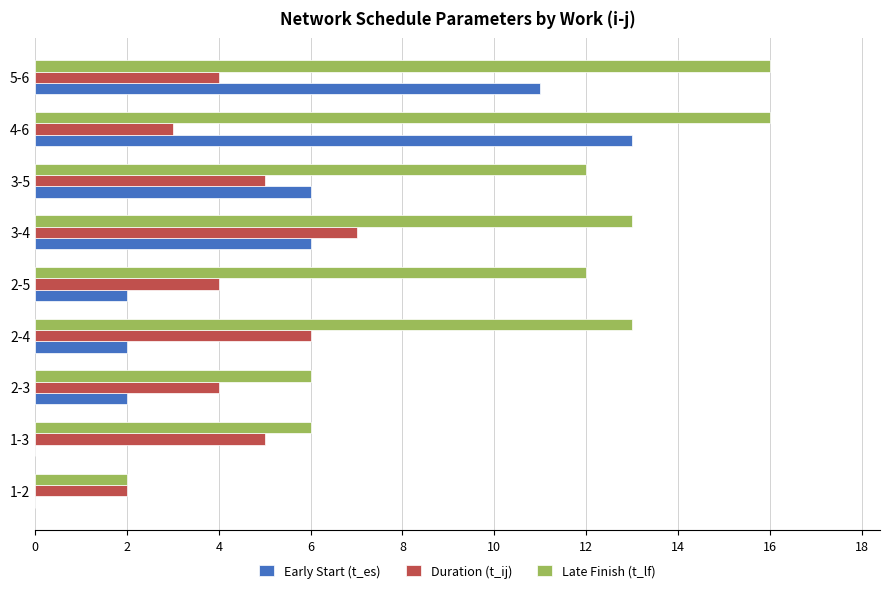

Between 3-4 and 4-6, which series saw the biggest shift?

Early Start (t_es)